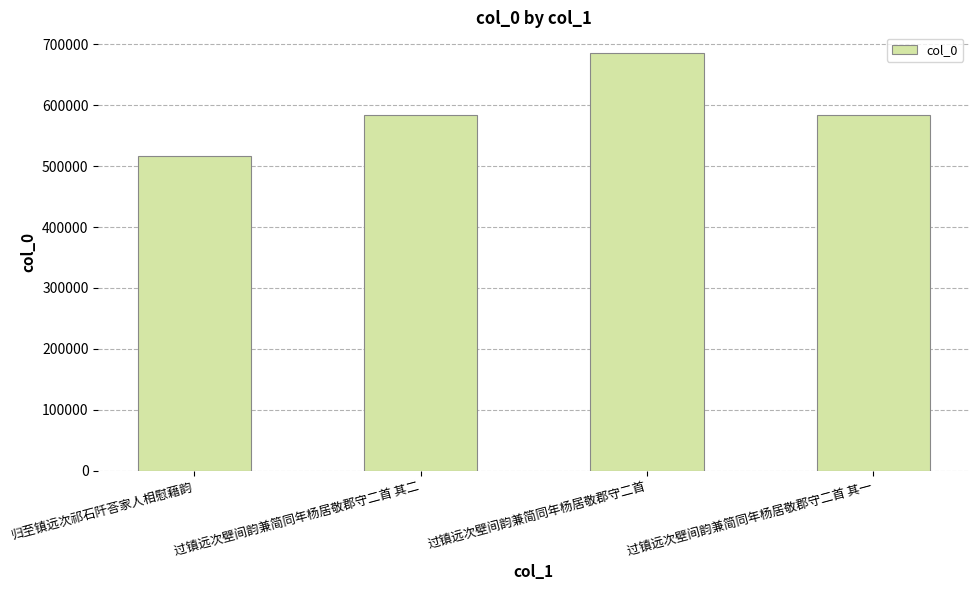

What is the label of the 4th bar from the left?

过镇远次壁间韵兼简同年杨居敬郡守二首 其一